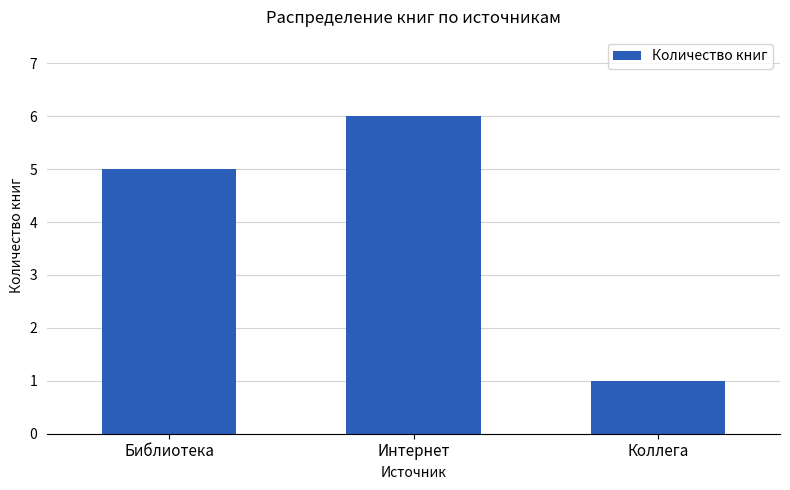

What position from the left is Коллега?

3